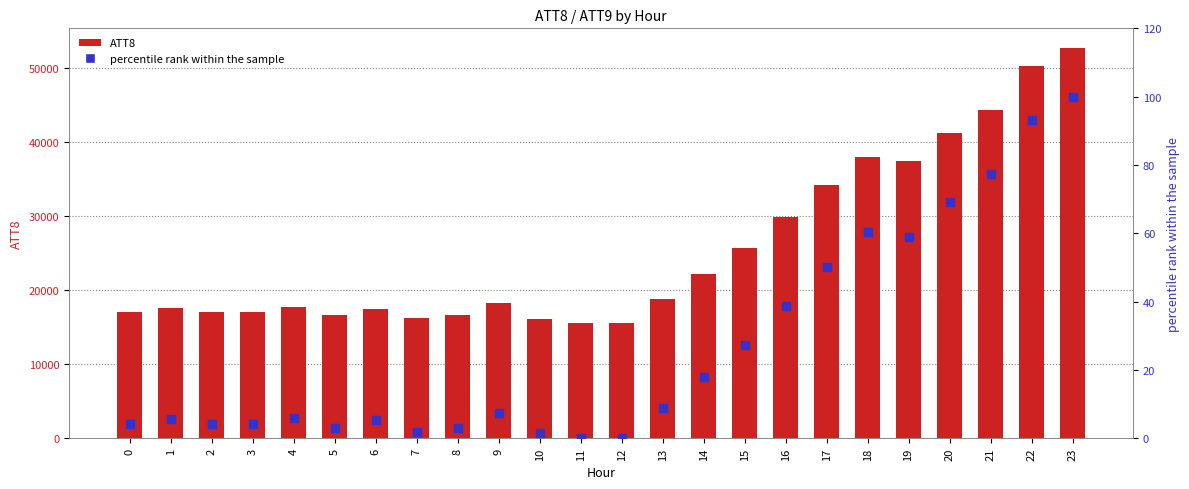

Which series contains the highest Y value?

ATT8